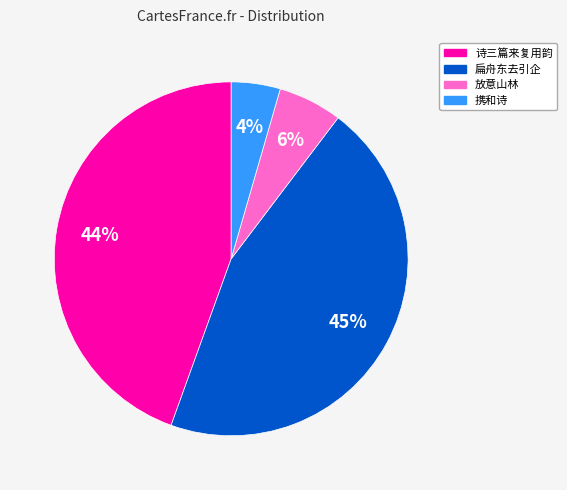

To the nearest percent, what is the difference between the 诗三篇来复用韵 and 扁舟东去引企 slice percentages?

1%